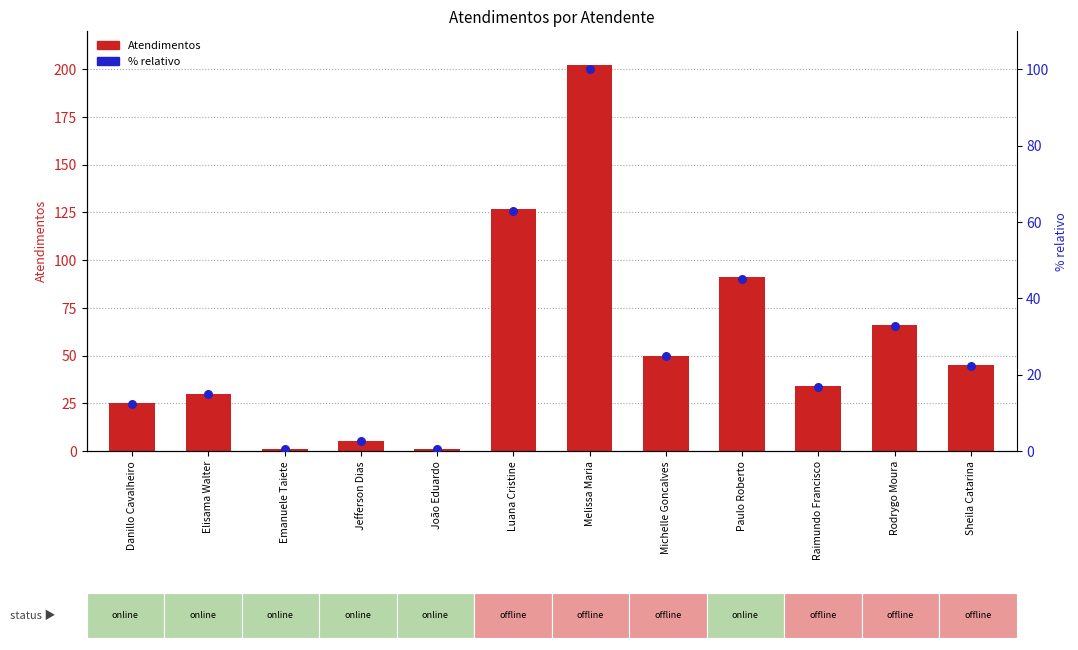

What is the total value across all series at Emanuele Taiete?

1.5